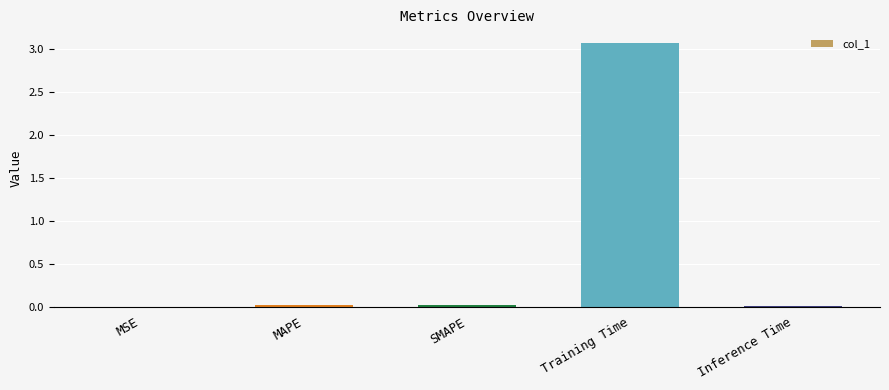

What is the approximate value at Training Time?

3.1